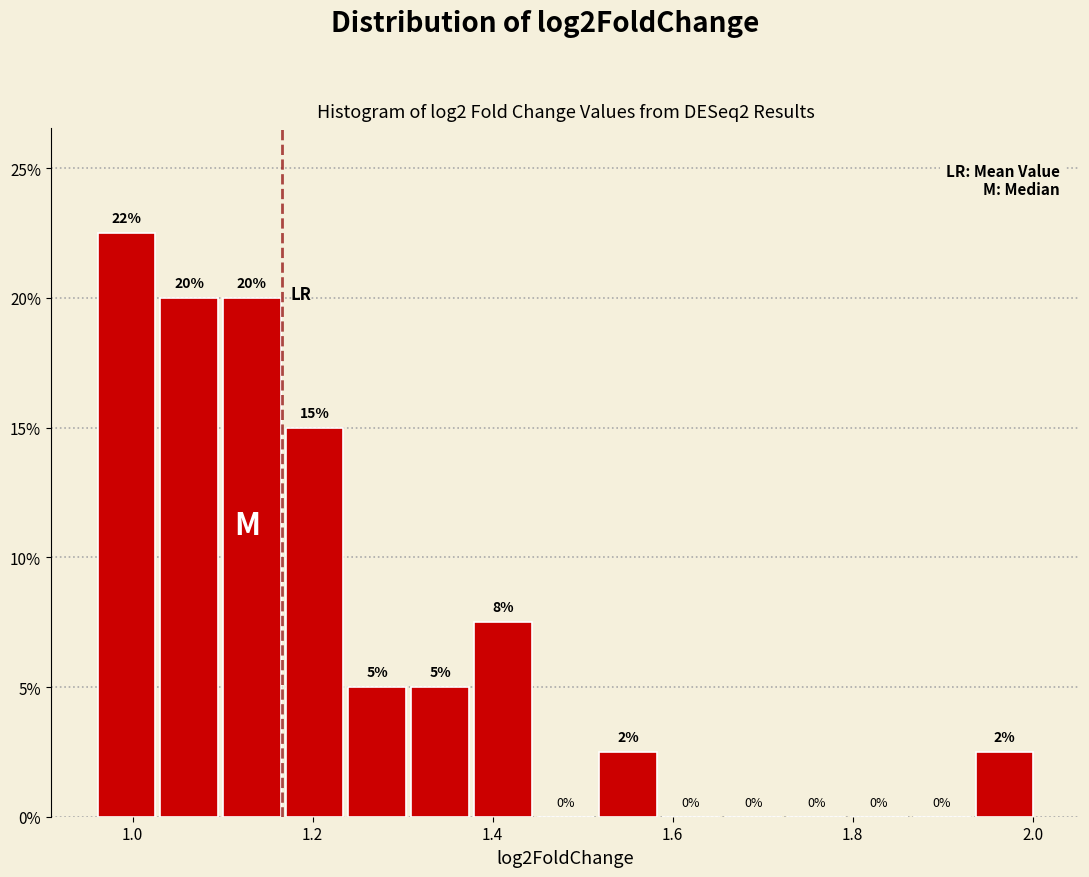

Around what value on the x-axis is the tallest bar? Give the approximate position of its centre, as read against the axis.

1.00